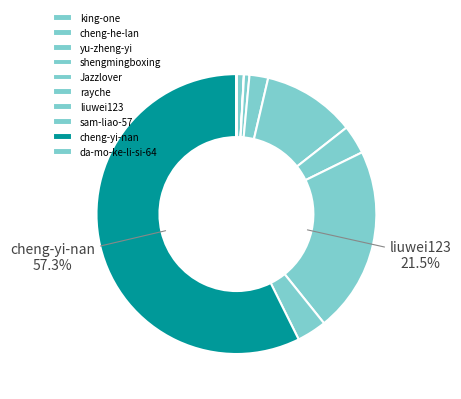

To the nearest percent, what portion does shengmingboxing represent?

2%